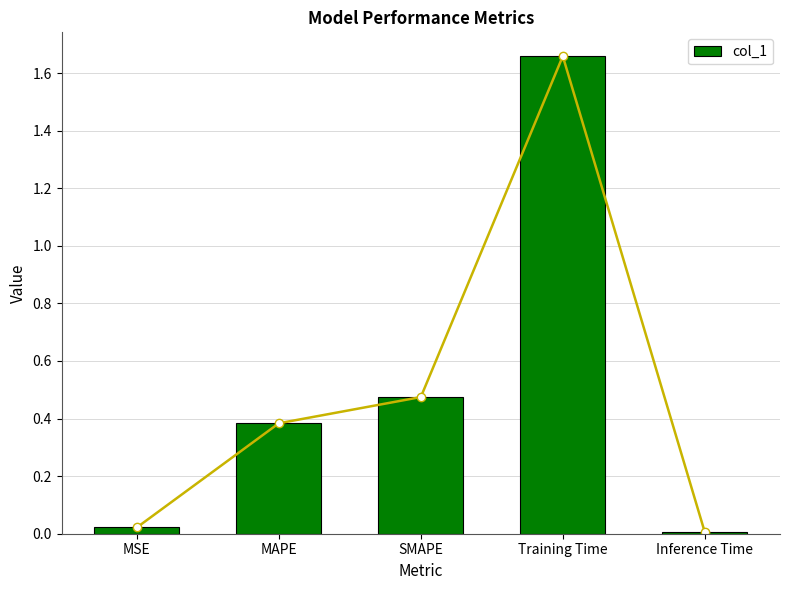

At which category does the chart reach its peak across all series?

Training Time